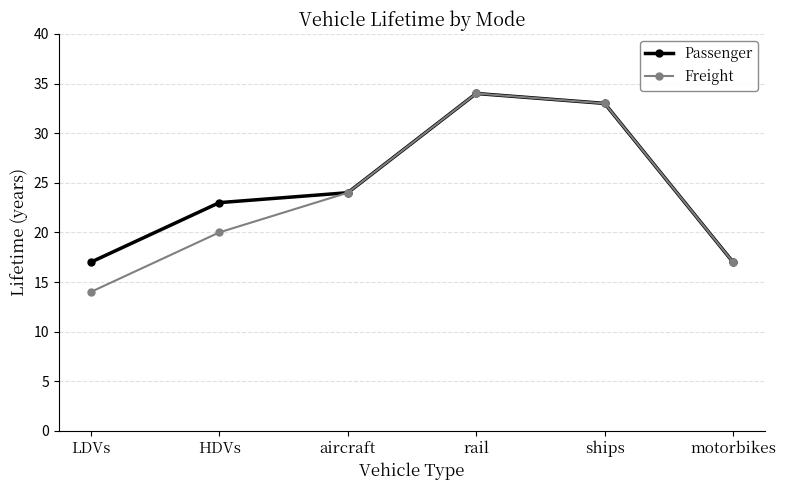

At which category is the sum across all series the highest?

rail